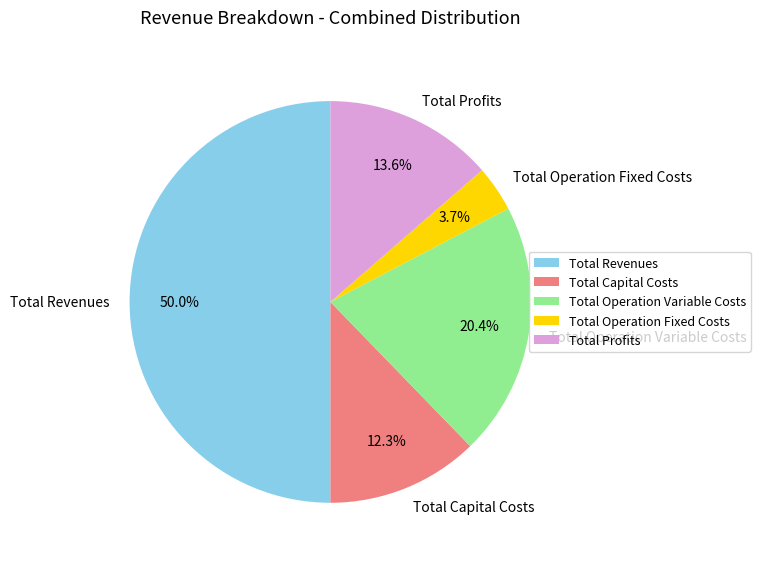

What percentage is NOT represented by Total Operation Fixed Costs?

96.3%